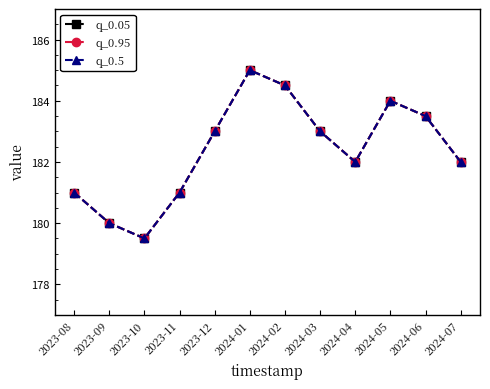

How many interior local valleys does the q_0.05 series have?

2